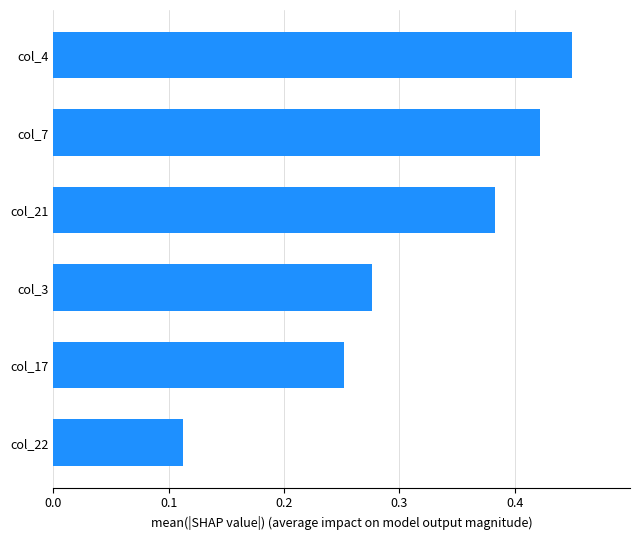

How many bars are there in total?

6